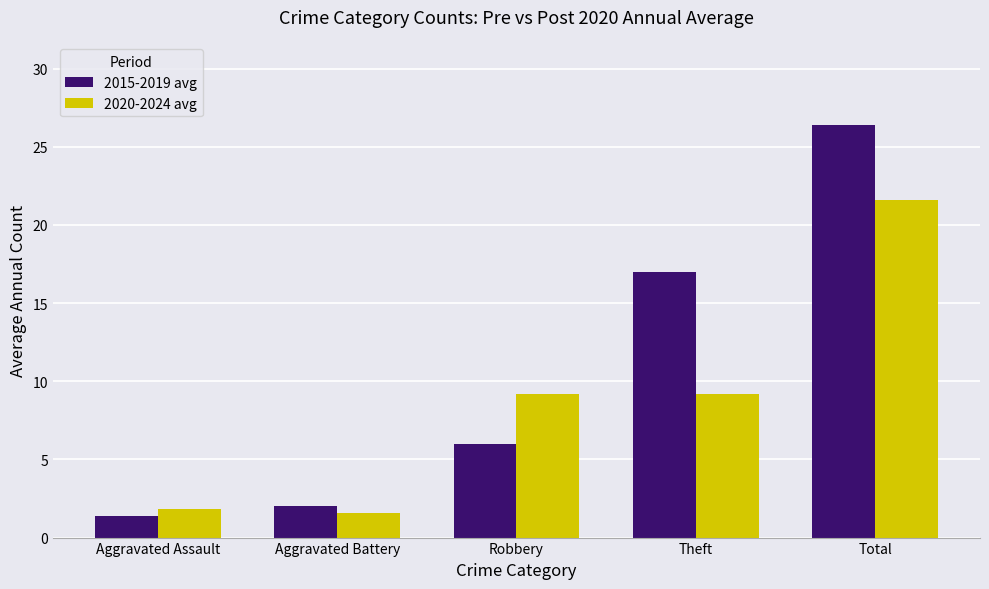

The 2020-2024 avg series shows 3.6 at Robbery. True or false?

False